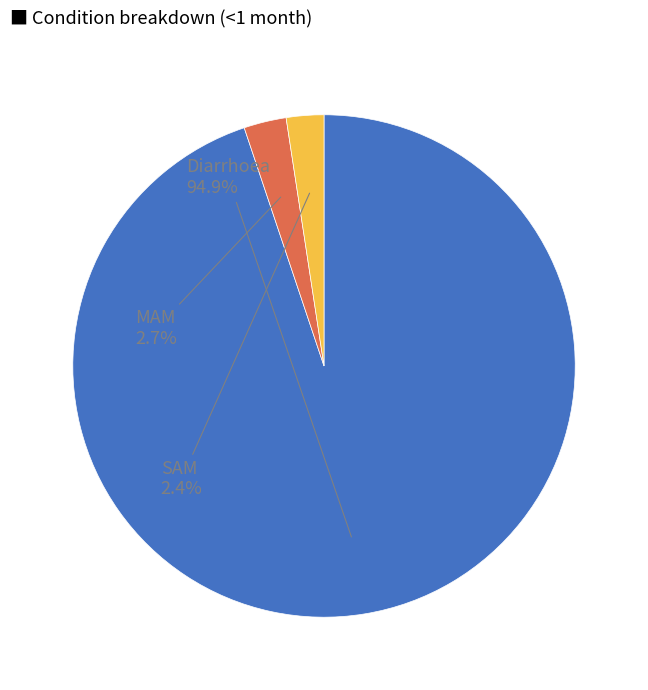

Is the sum of Diarrhoea and MAM greater than half?

Yes